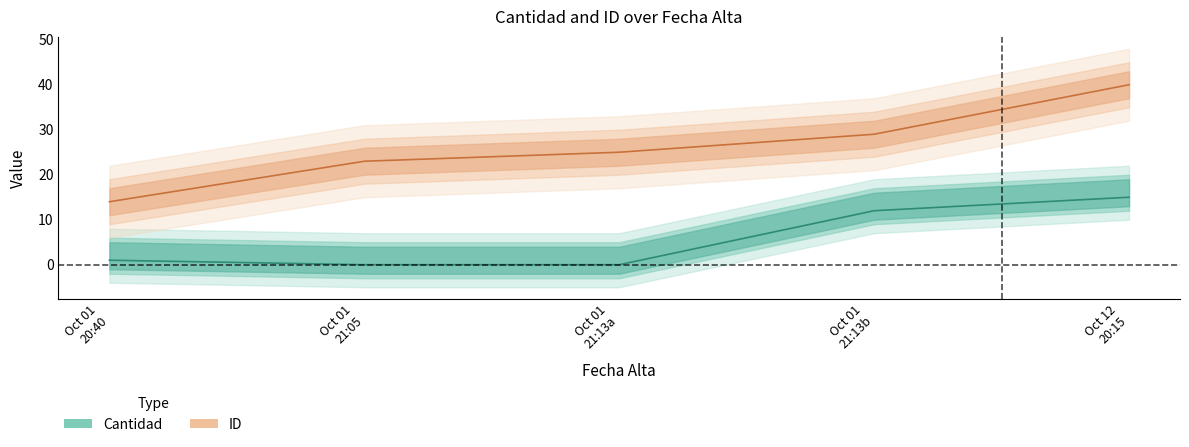

Where does the ID series first go above 25?

Oct 01 21:13b